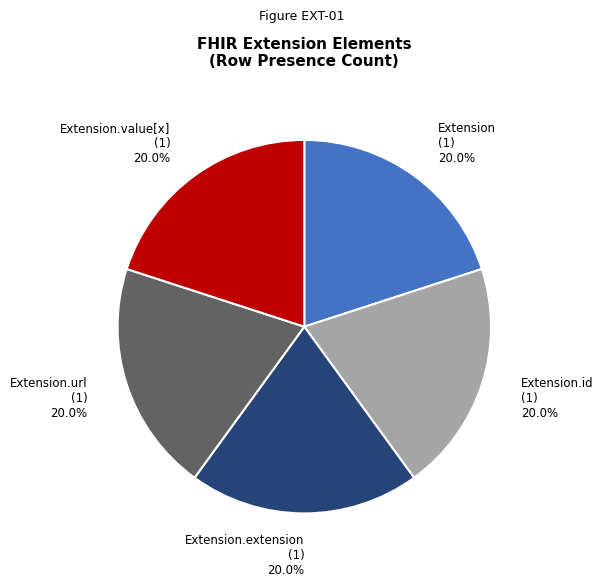

Is the sum of Extension (1) 20.0% and Extension.value[x] (1) 20.0% greater than half?

No